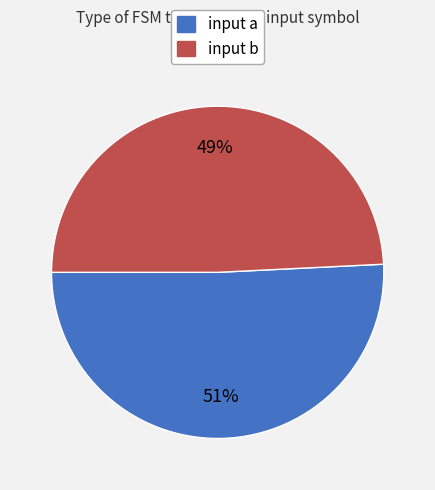

Which category has the biggest portion of the pie?

input a